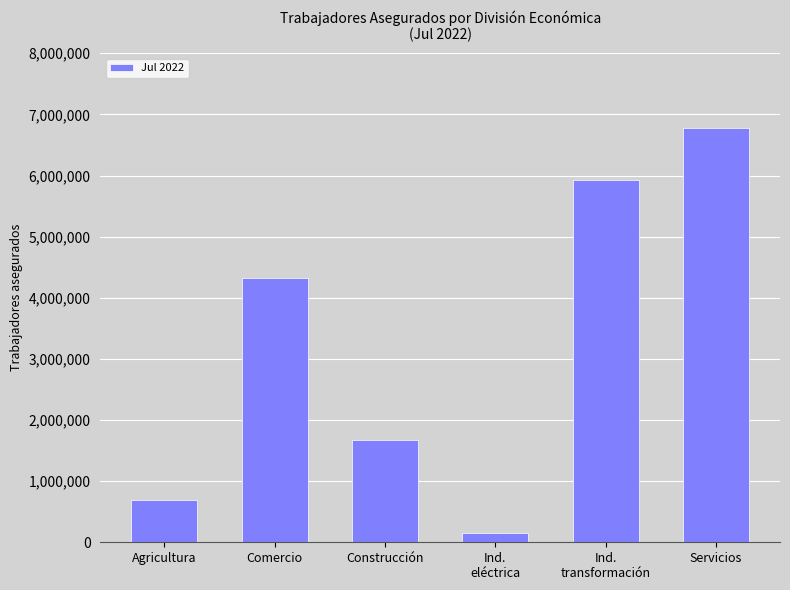

Rank the categories by value from lowest to highest.

Ind.
eléctrica, Agricultura, Construcción, Comercio, Ind.
transformación, Servicios